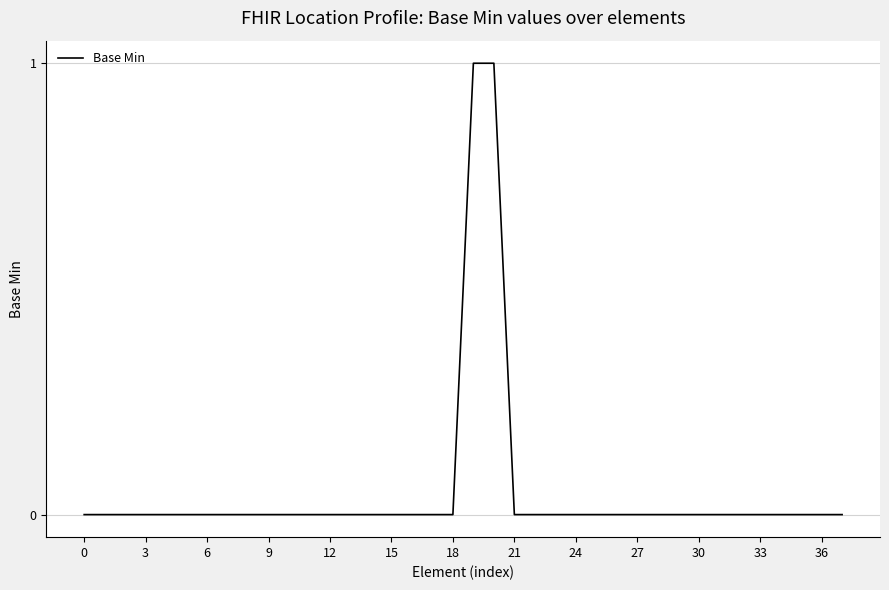

What is the sum of all values?

2